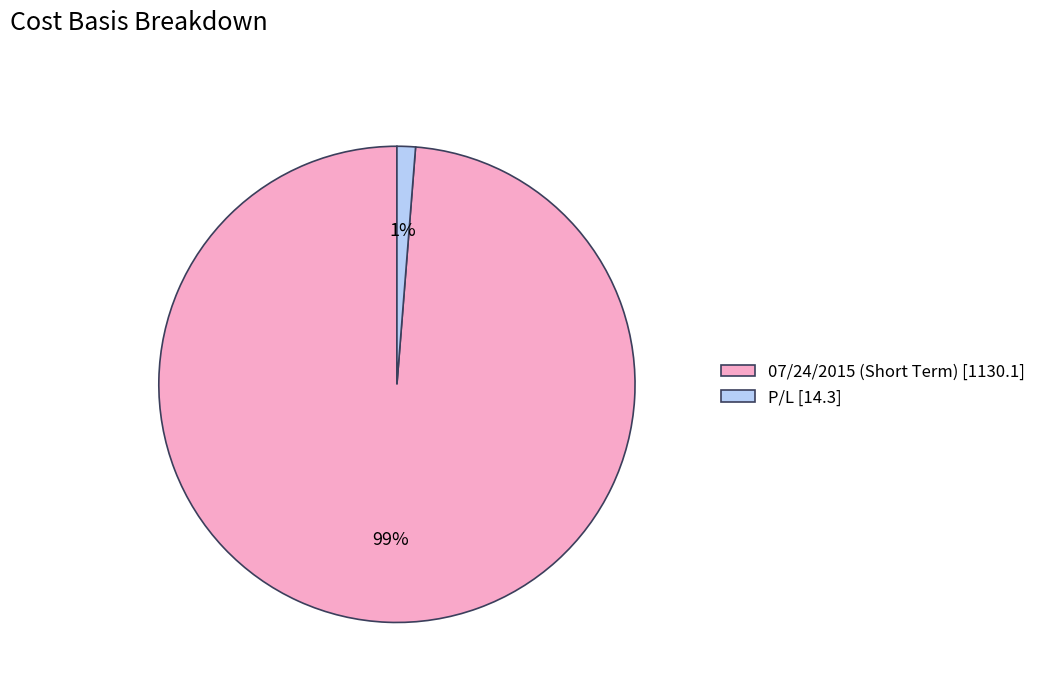

Is the sum of 07/24/2015 (Short Term) and P/L greater than half?

Yes